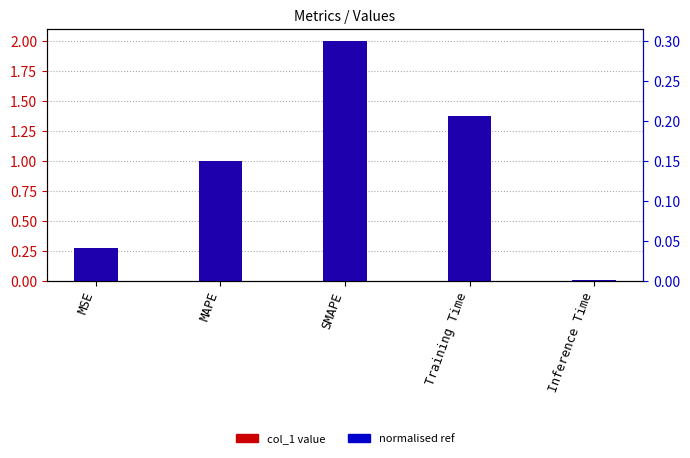

What position from the right is Training Time?

2